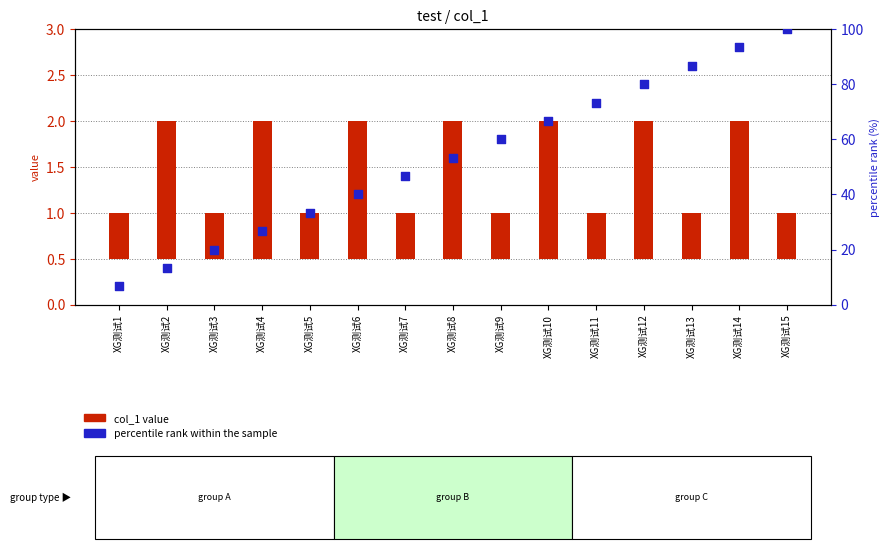

Which series has the largest total across all categories?

percentile rank within the sample